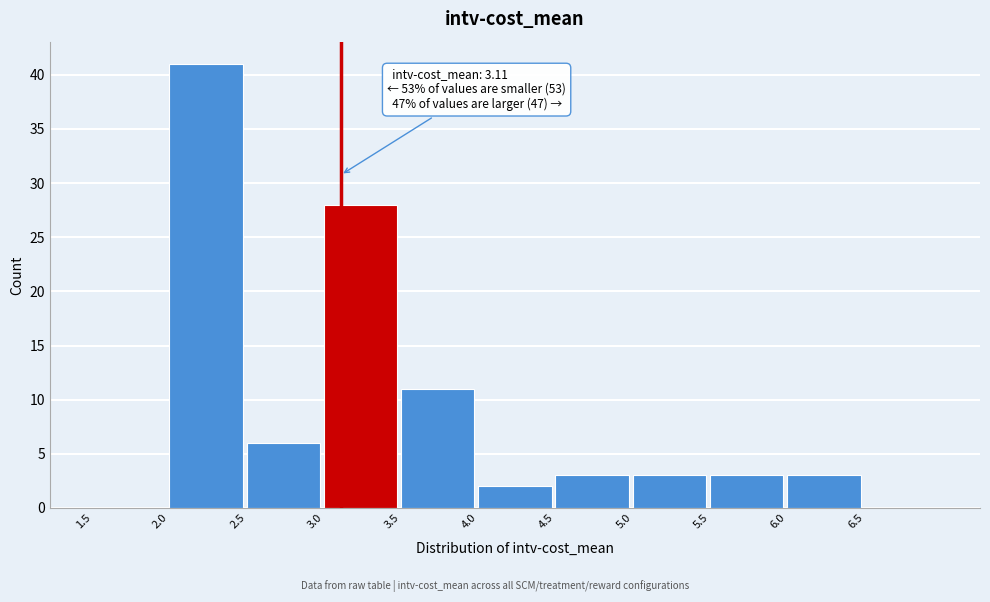

Which range on the x-axis has the tallest bar?

2.0 to 2.5